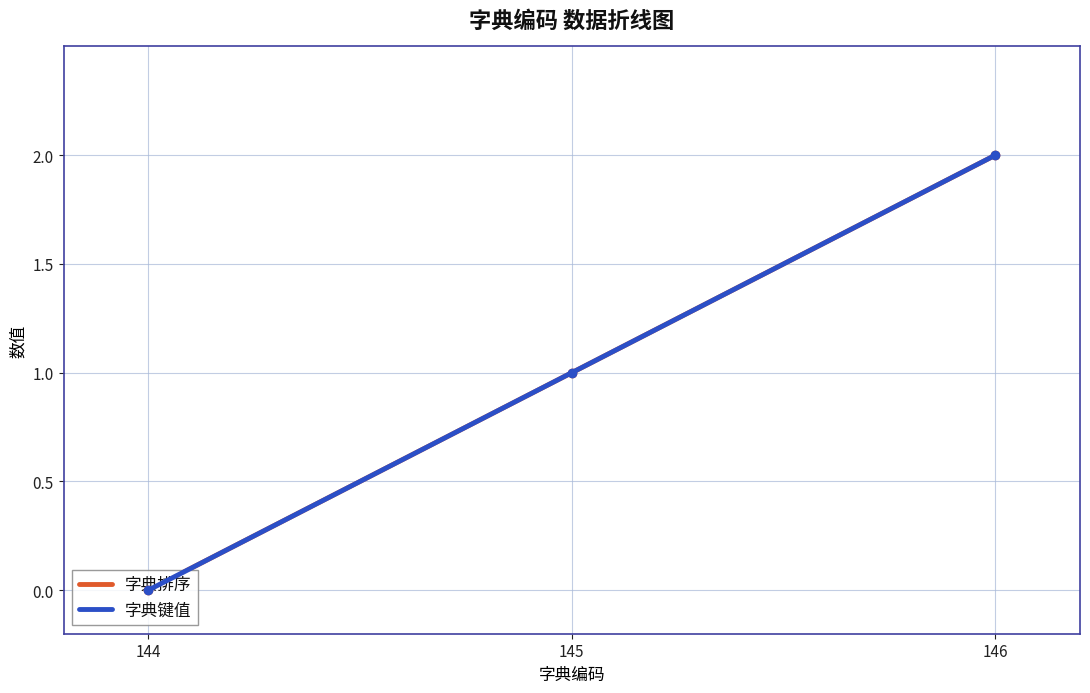

At which category is the sum across all series the highest?

146